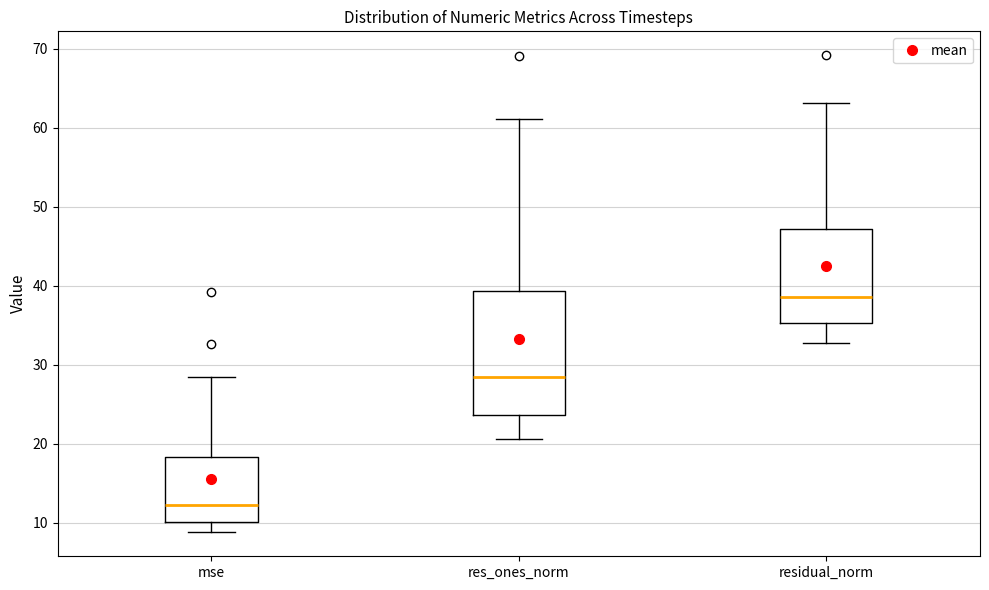

Comparing the boxes themselves (not the whiskers), which one is the tallest?

res_ones_norm